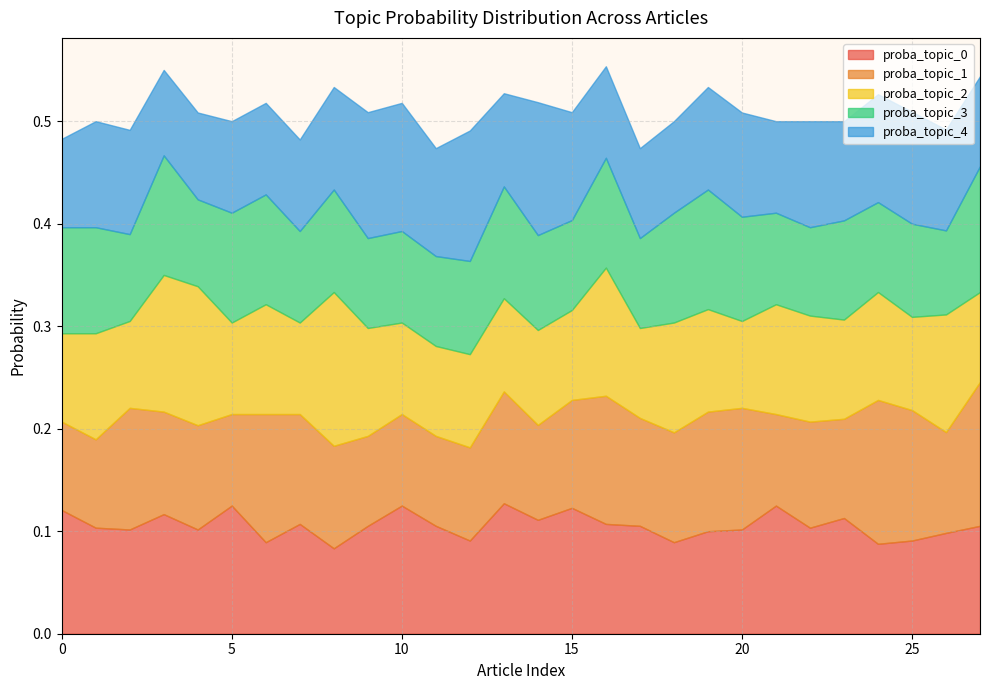

The value of proba_topic_4 at 20 is 0.1. True or false?

True